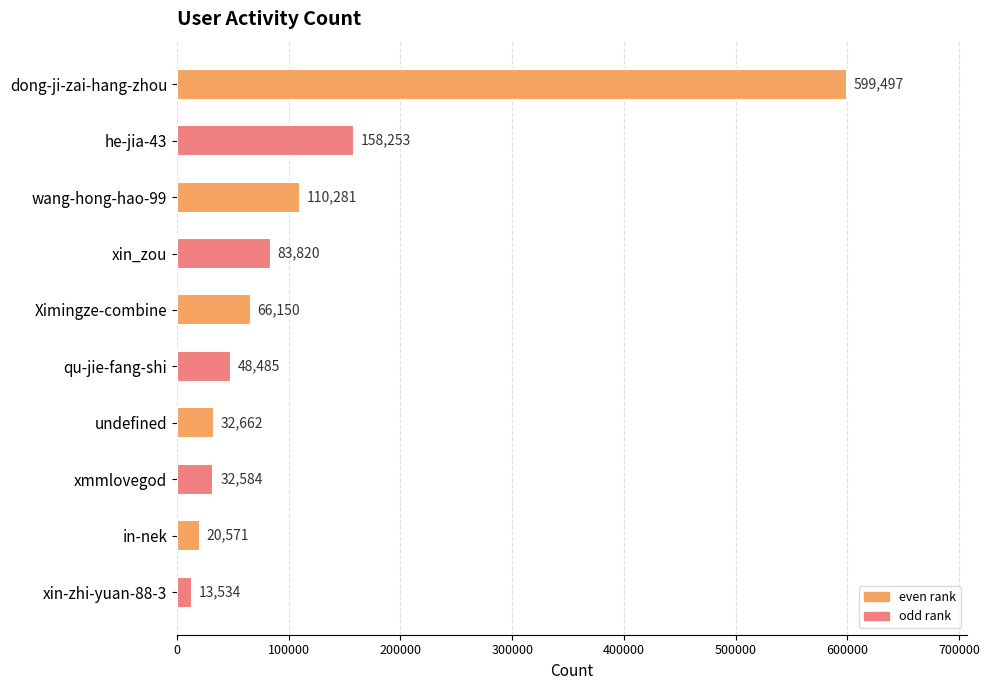

Reading top to bottom, what are all the values shown in this chart?

dong-ji-zai-hang-zhou=599497	he-jia-43=158253	wang-hong-hao-99=110281	xin_zou=83820	Ximingze-combine=66150	qu-jie-fang-shi=48485	undefined=32662	xmmlovegod=32584	in-nek=20571	xin-zhi-yuan-88-3=13534